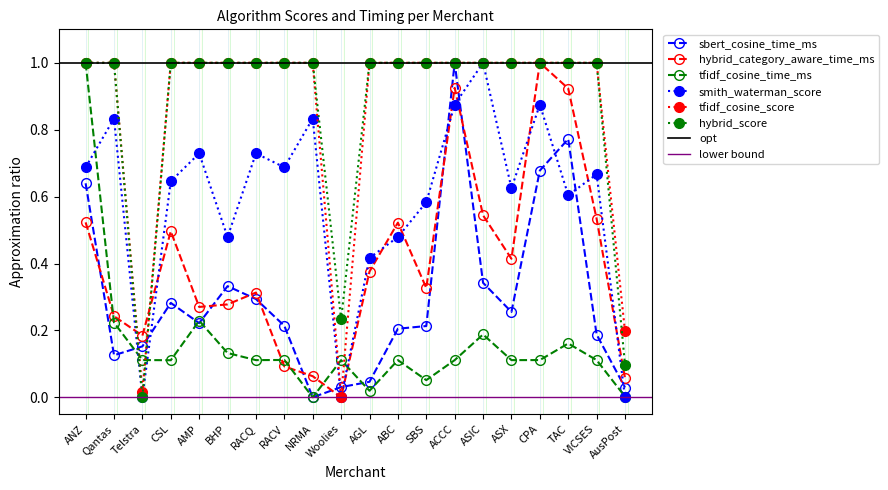

Which series changed the most between Qantas and ABC?

smith_waterman_score